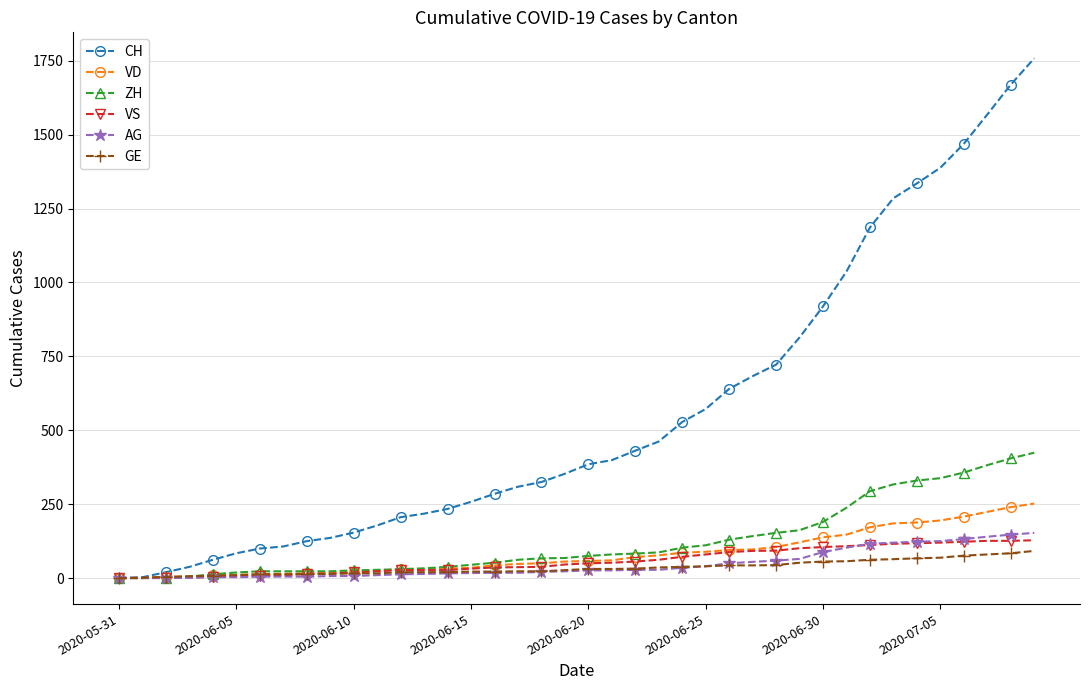

What is the difference between the maximum and minimum values in the CH series?

1758